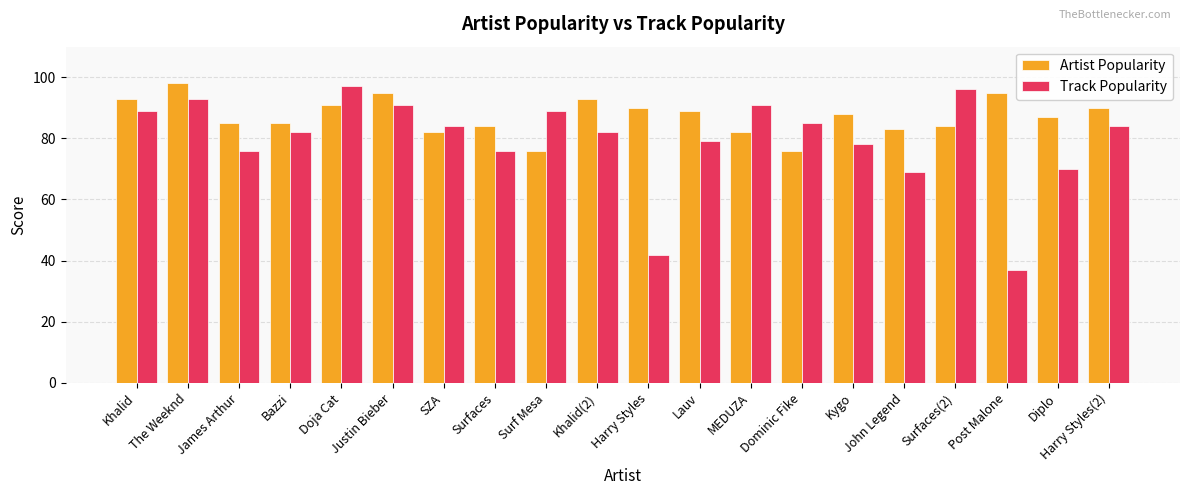

How many bars are there in each group?

2